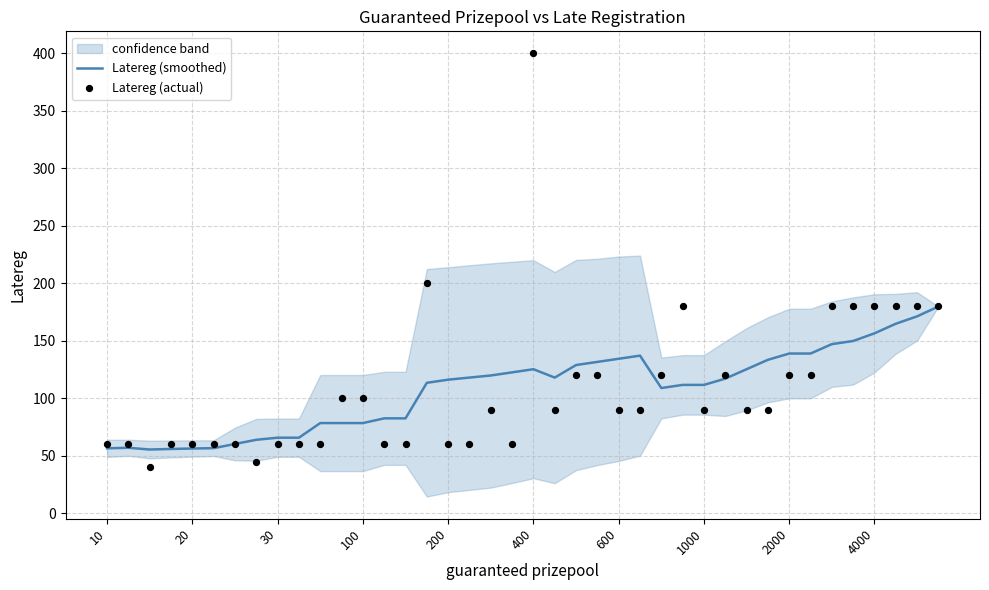

What is the minimum value for Latereg (smoothed)?

55.6